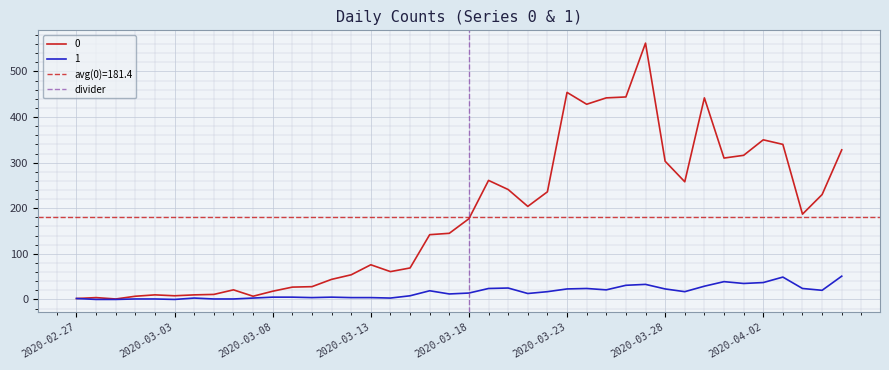

True or false: 0 has a value of 280 at 2020-03-18.

False